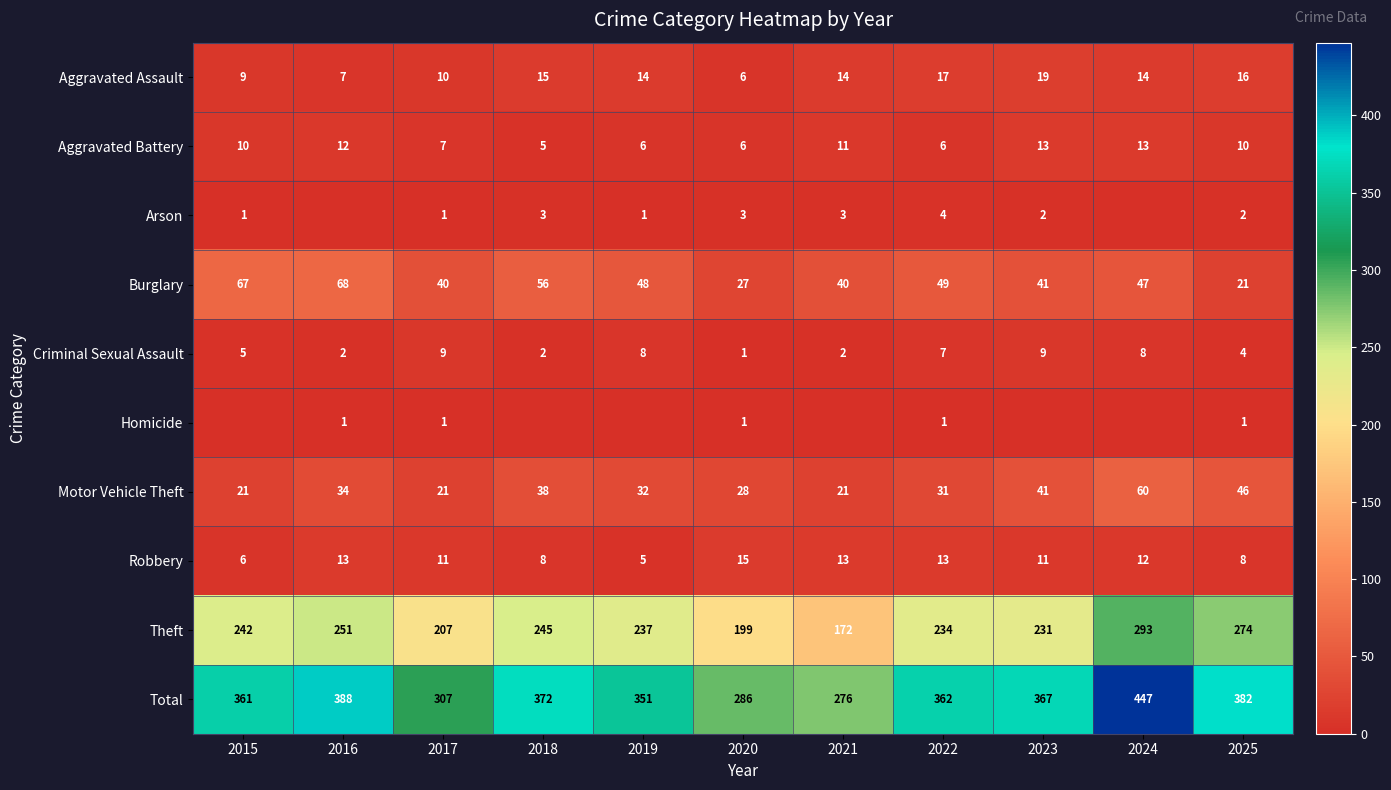

What is the approximate value of Robbery at 2015, to the nearest 5?

5